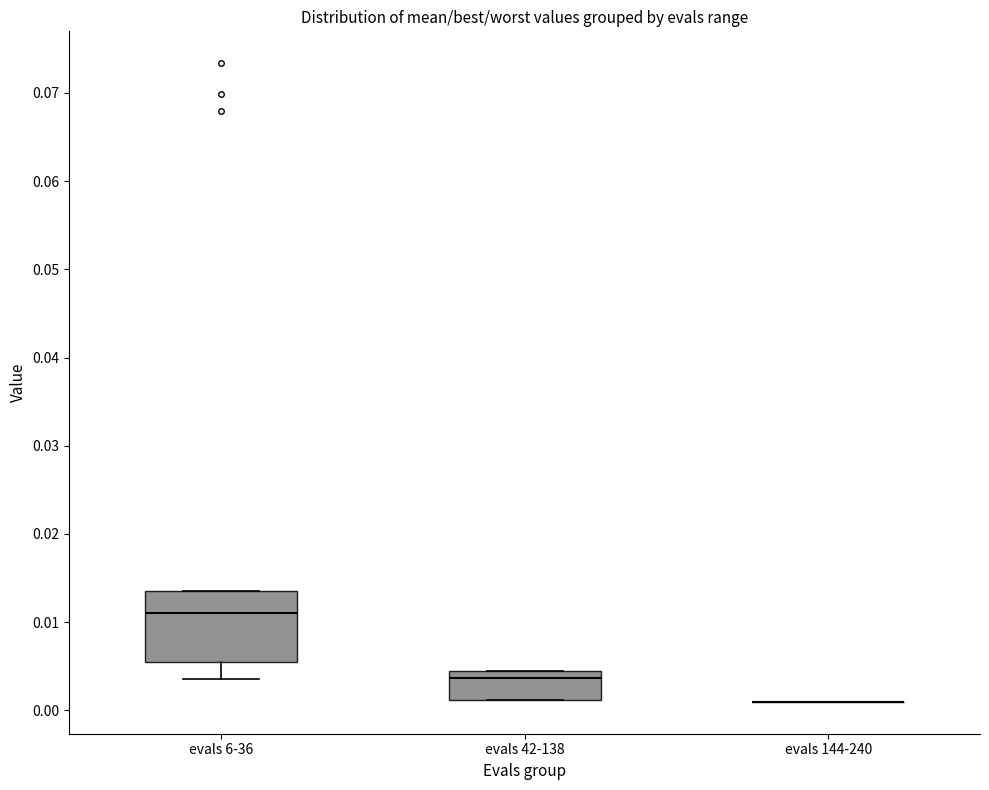

Reading left to right, read every box against the y-axis: the position of its median line, the range the box covers, and the ends of its whiskers. The values are not printed on the chart, so give them approximately, as read against the axis.

evals 6-36: median 0.011, box 0.005 to 0.013, whiskers 0.004 to 0.013
evals 42-138: median 0.004 (just below the box's upper edge), box 0.001 to 0.004, whiskers 0.001 to 0.004
evals 144-240: box collapsed to a line at 0.001, whiskers 0.001 to 0.001